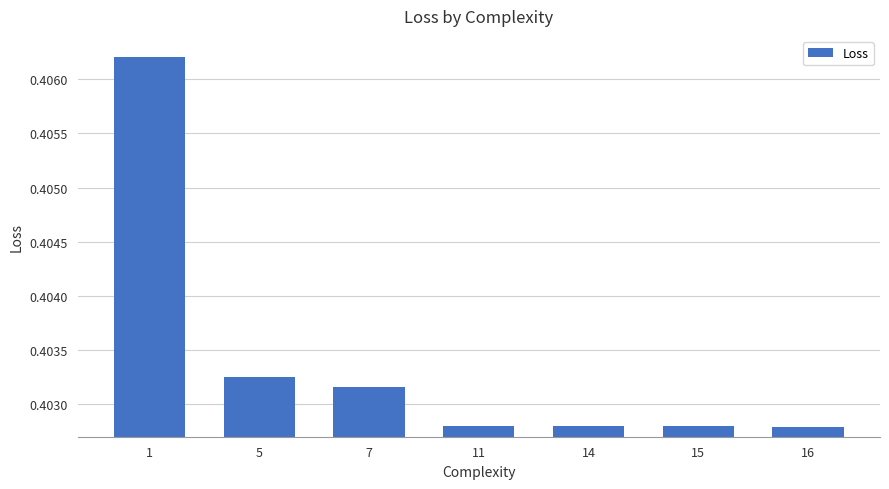

How many values are between 0 and 1?

7